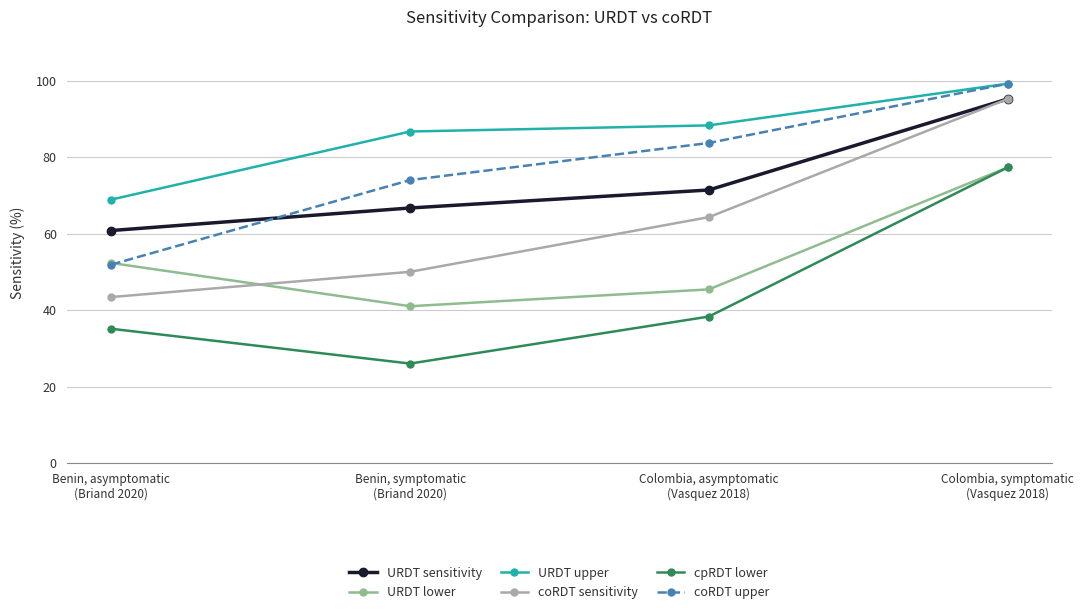

At which label does coRDT upper reach its minimum?

Benin, asymptomatic
(Briand 2020)